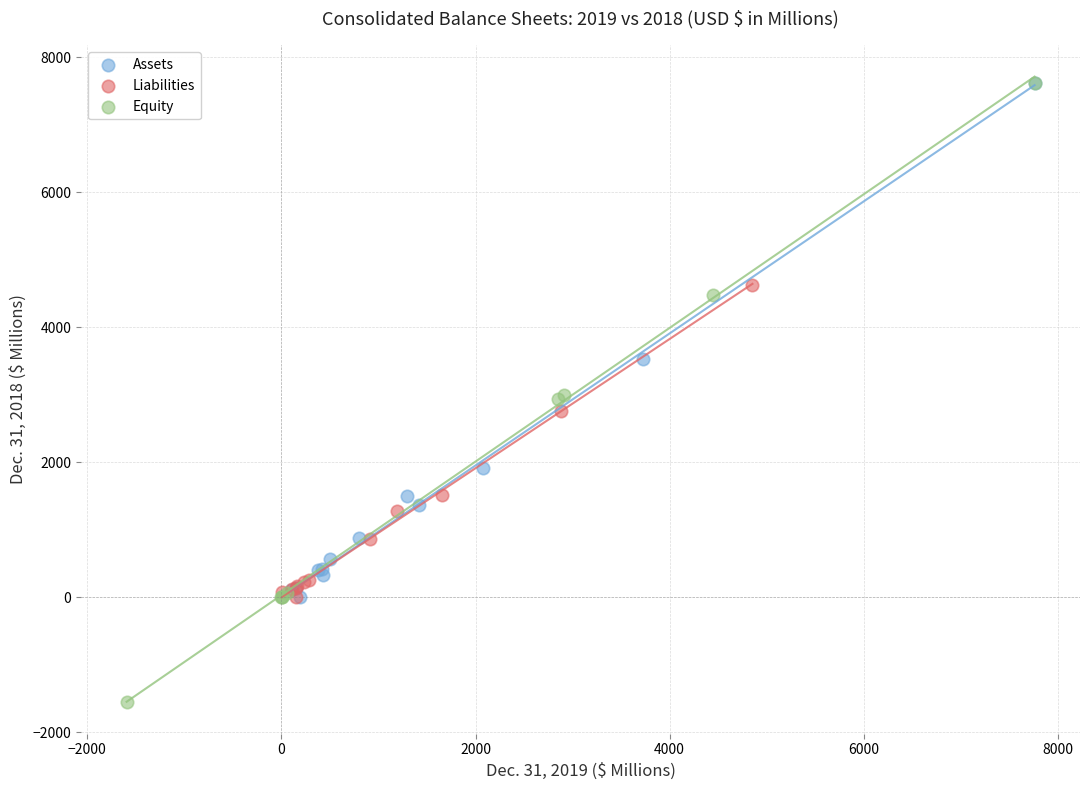

Which series reaches the minimum Y coordinate?

Equity